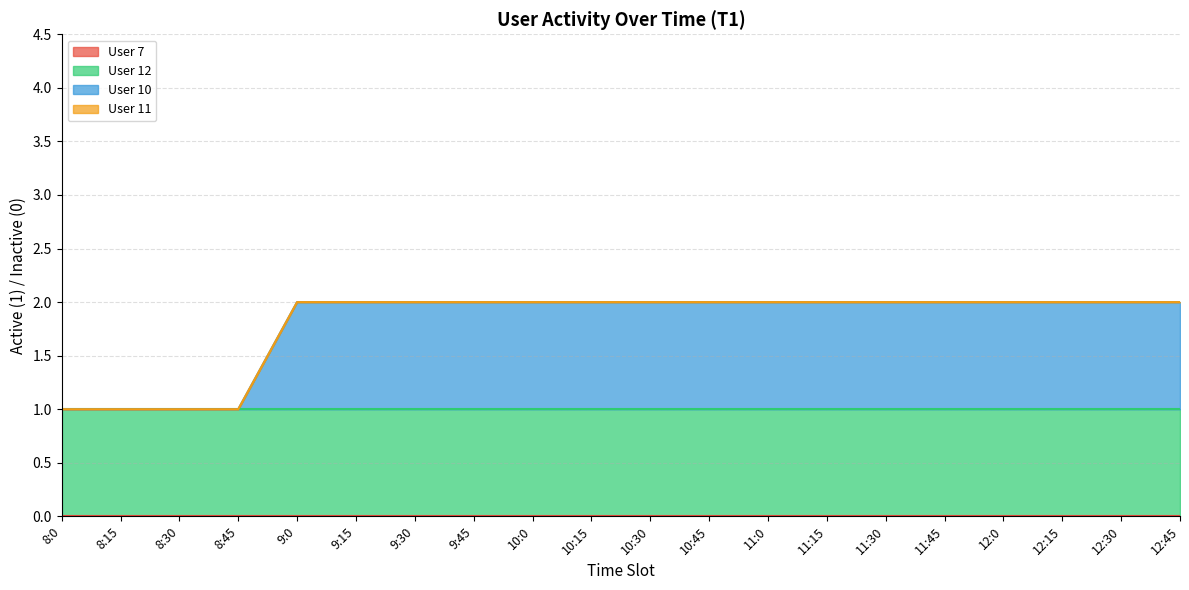

What is the value of the User 10 point at the 6th from the left?

1